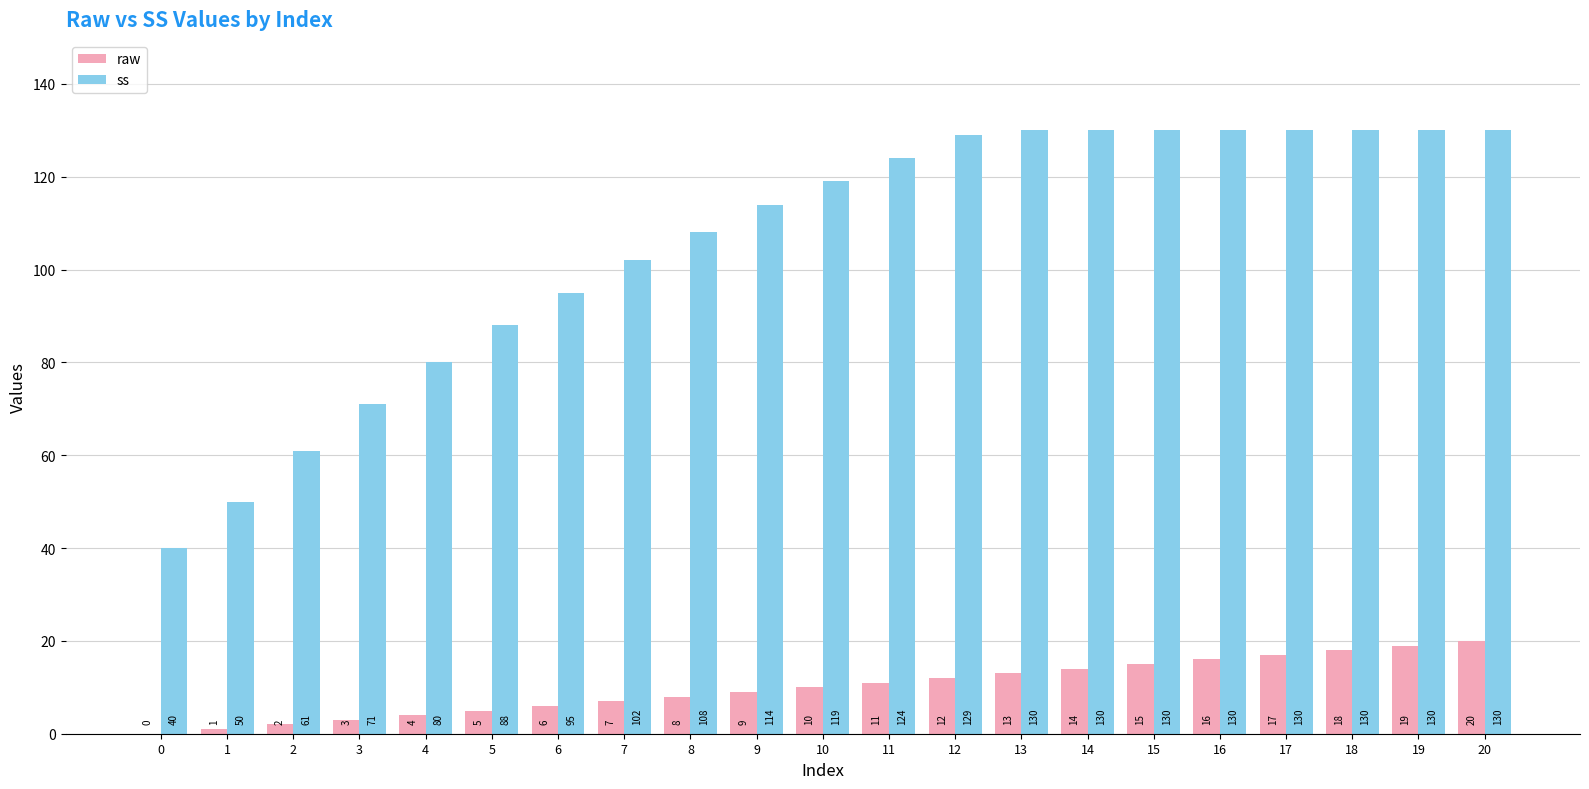

Is the value of ss at 1 greater than the value of raw at 15?

Yes